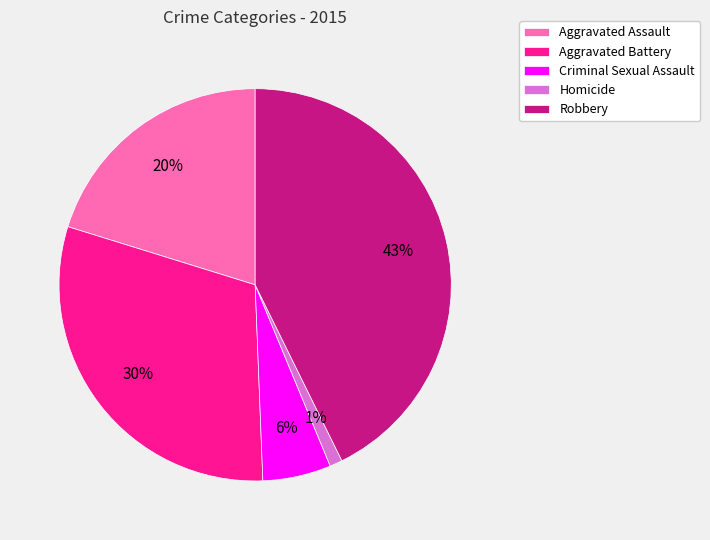

True or false: Homicide accounts for 1% of the total.

True